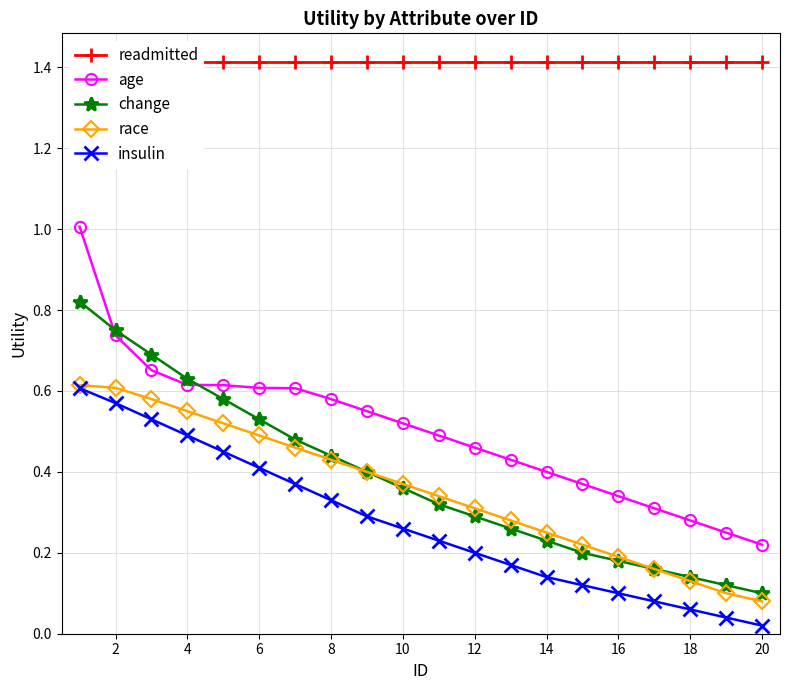

The readmitted series shows 2.0 at 18. True or false?

False